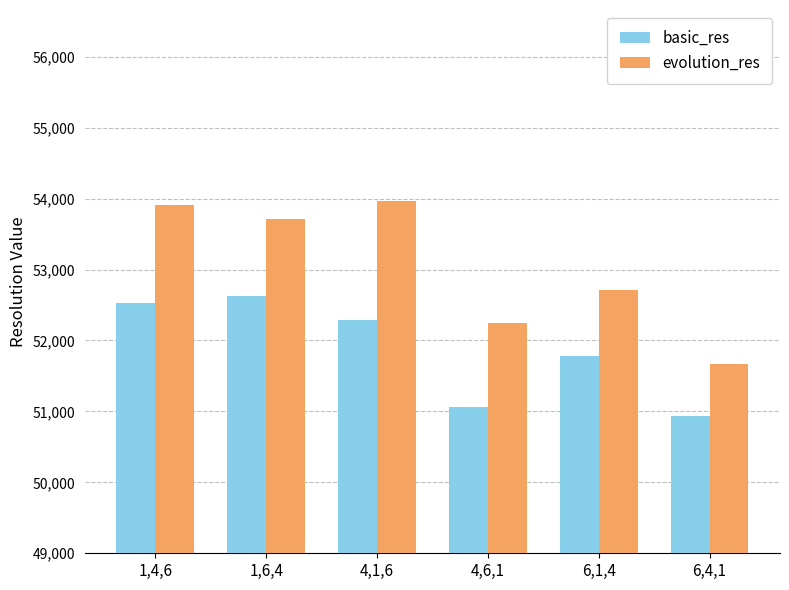

What is the difference between the maximum and minimum values in the basic_res series?

1691